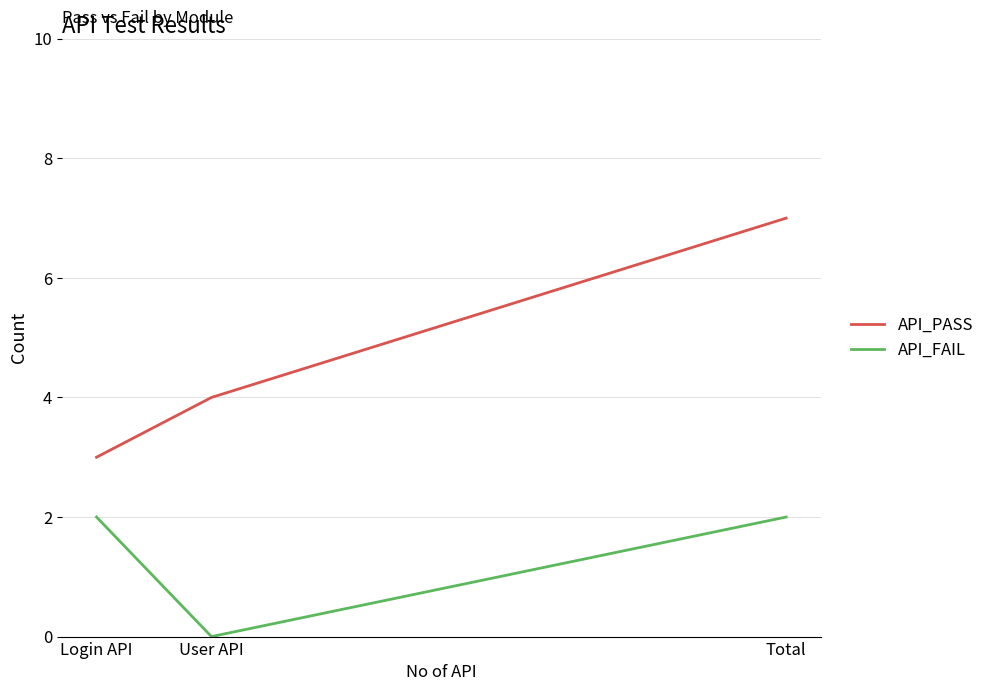

At which category does the chart reach its peak across all series?

Total